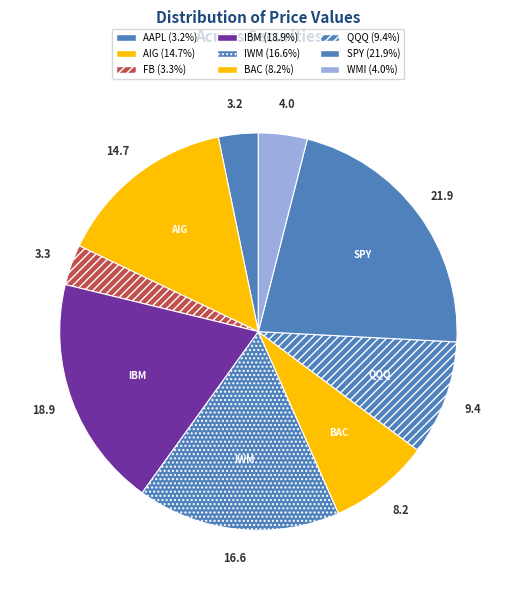

How many slices are in this pie chart?

9